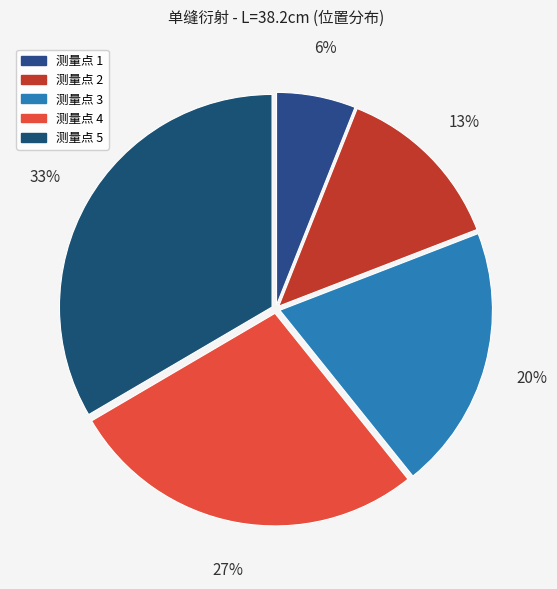

How many segments does this pie chart have?

5